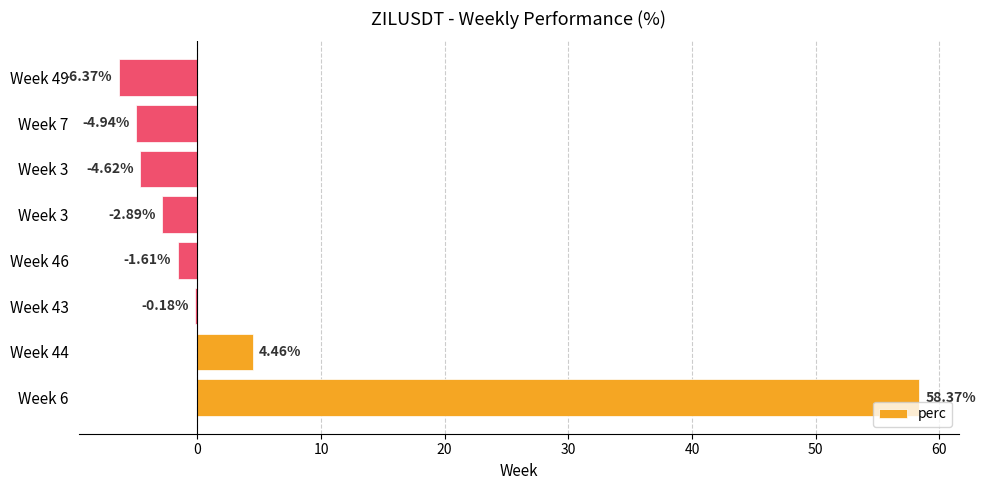

What is the difference between the maximum and minimum values?

64.7